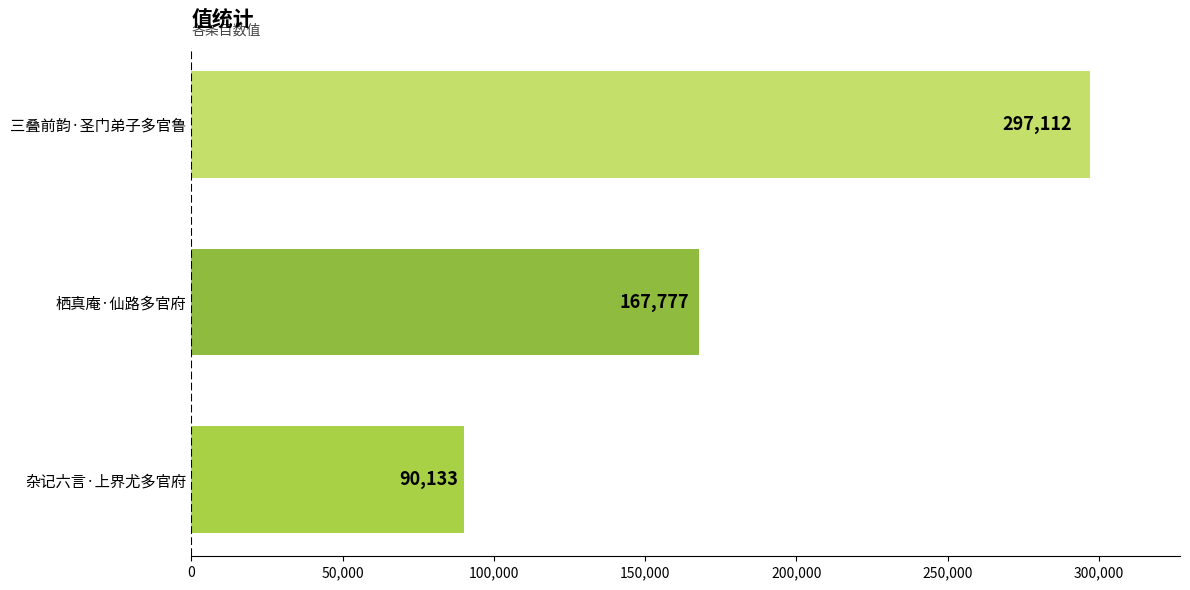

At which category does the chart reach its peak across all series?

三叠前韵·圣门弟子多官鲁